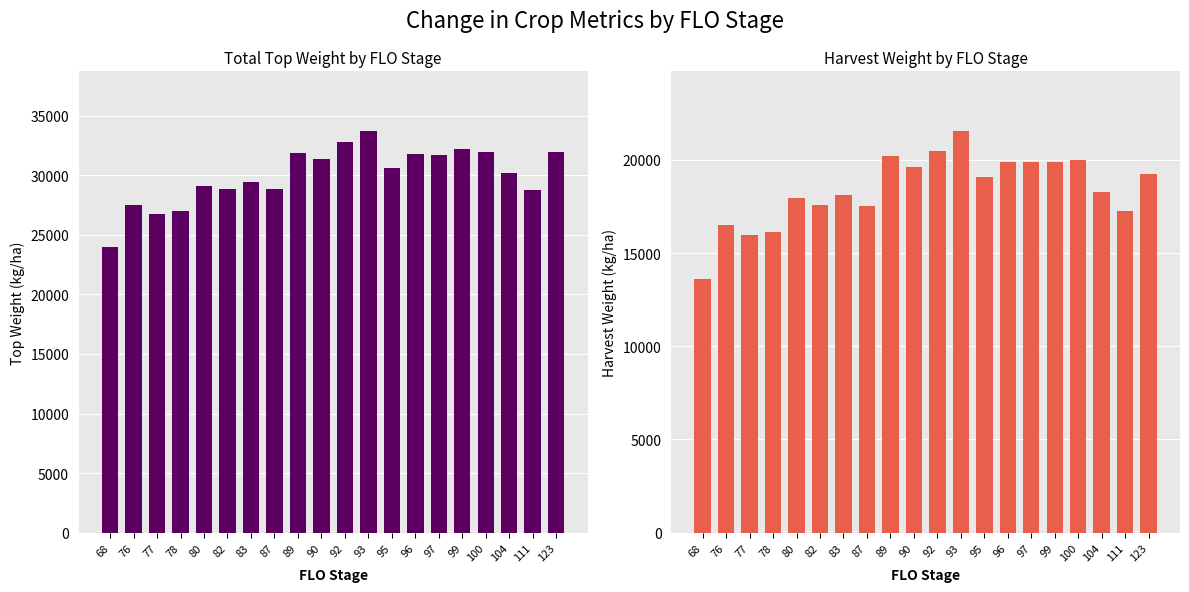

Reading right to left, extract all data points from this chart.

TOPWT: 123=31965	111=28805	104=30184	100=31935	99=32204	97=31672	96=31832	95=30627	93=33685	92=32781	90=31369	89=31916	87=28888	83=29422	82=28862	80=29124	78=26983	77=26761	76=27536	68=23977
HARWT: 123=19237	111=17241	104=18255	100=20013	99=19878	97=19874	96=19874	95=19098	93=21528	92=20456	90=19600	89=20211	87=17507	83=18097	82=17582	80=17981	78=16124	77=15951	76=16531	68=13631